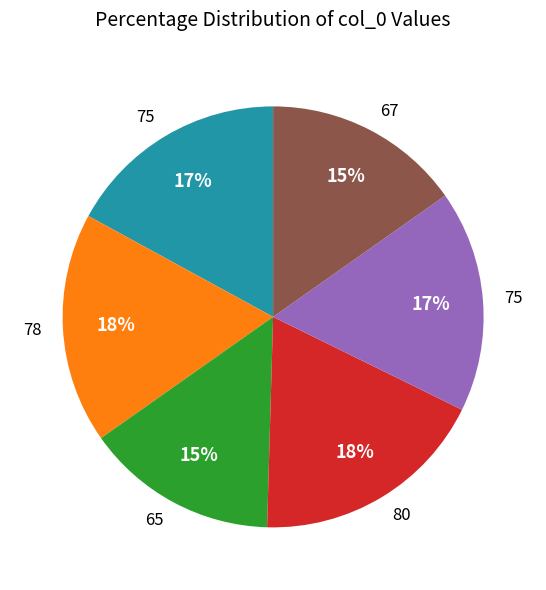

To the nearest percent, what is the difference between the largest and smallest slice percentages?

3%